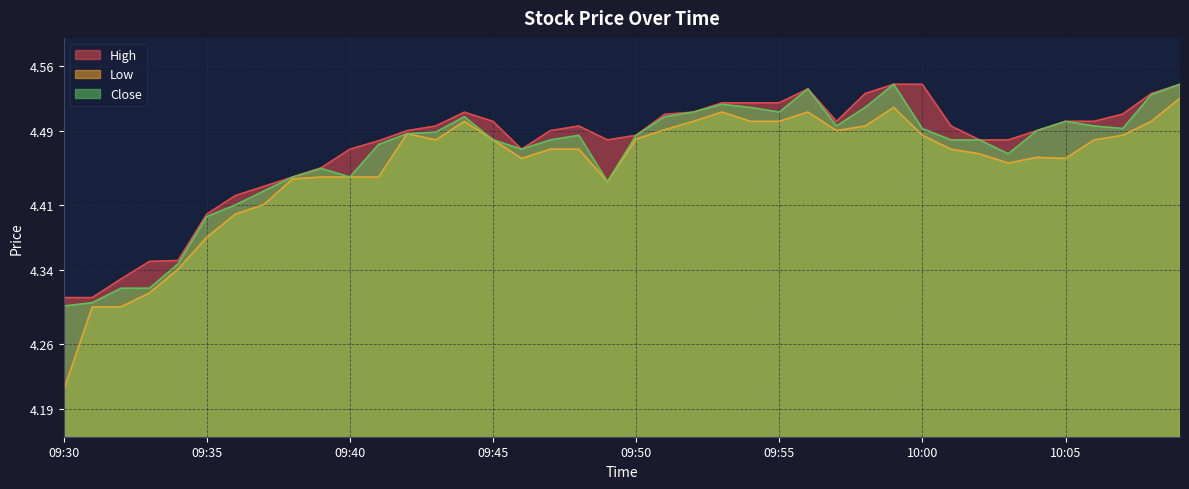

At which label is Low closest to 4?

09:30